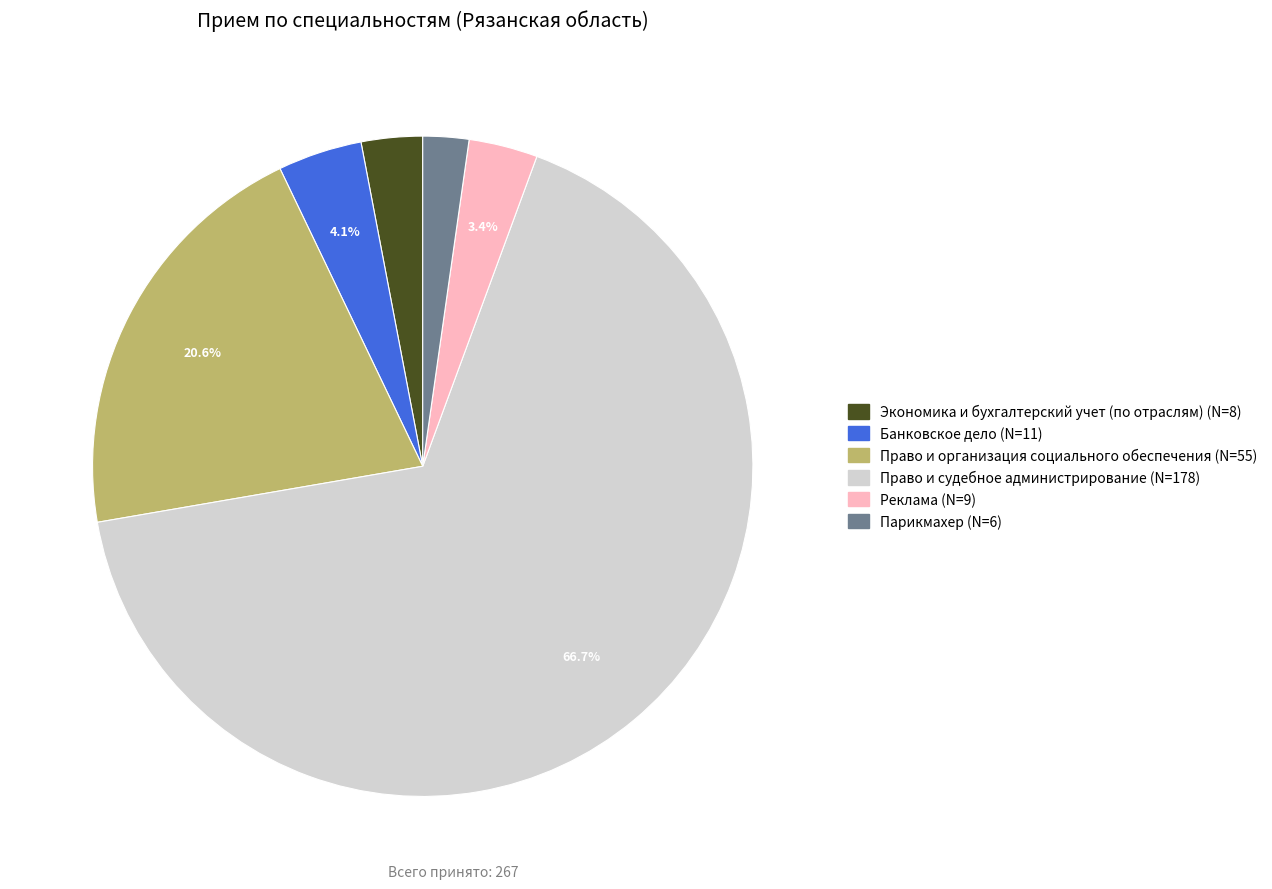

How many slices are in this pie chart?

6